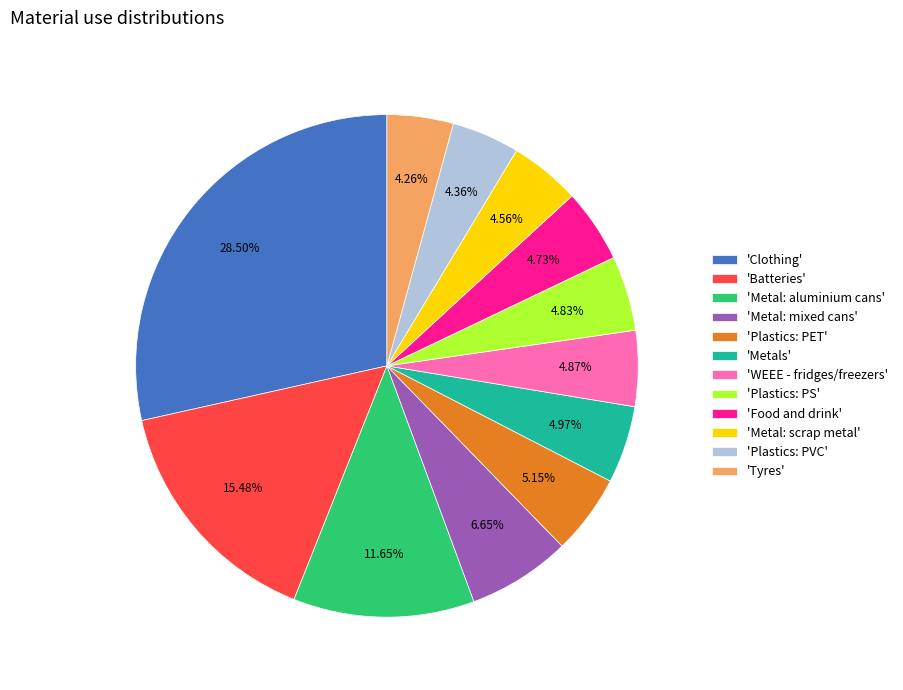

Do 'Metals' and 'Clothing' together represent more than half of the pie?

No